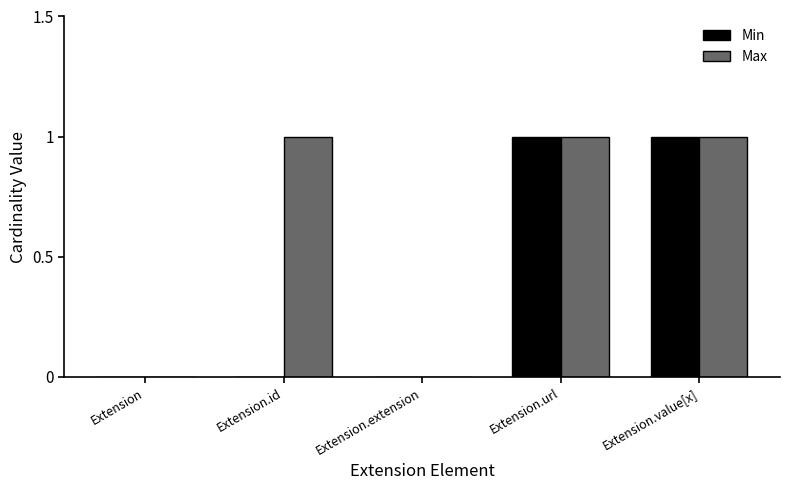

The value of Max at Extension.url is 1. True or false?

True